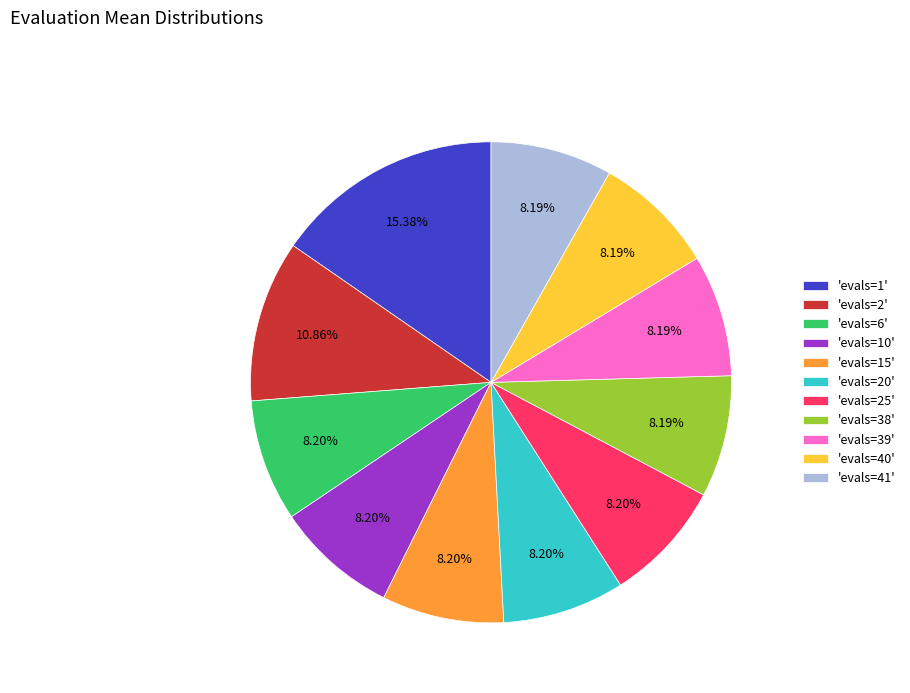

Combined, do 'evals=38' and 'evals=6' account for over 50%?

No